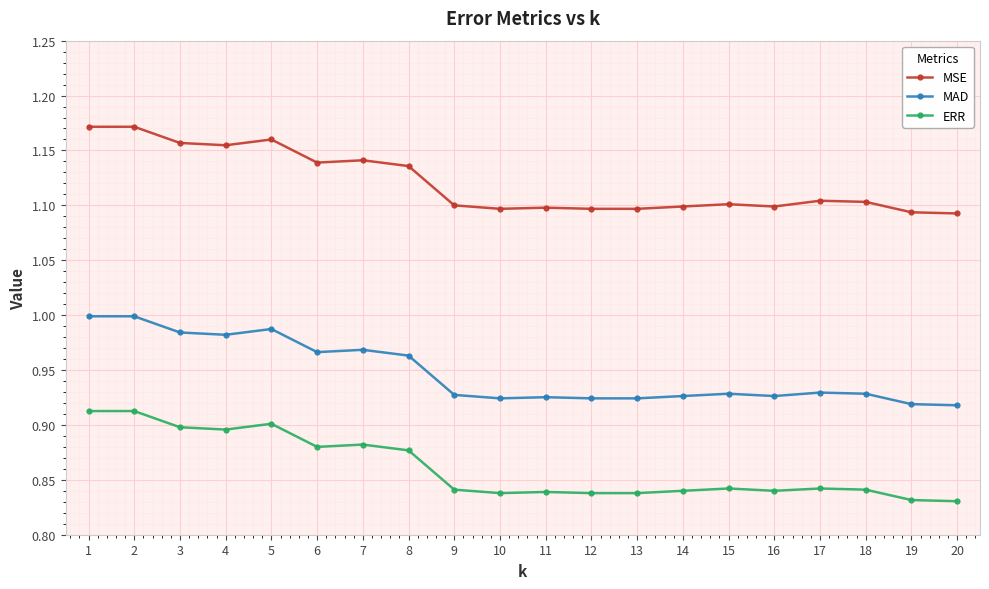

List the series in order of their peak value, highest first.

MSE, MAD, ERR